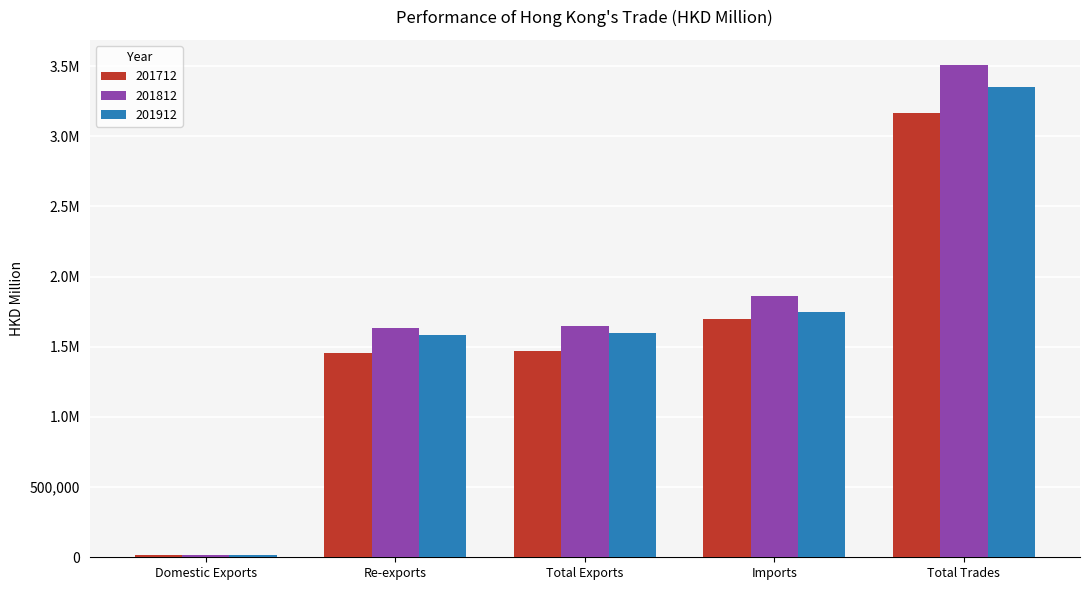

Which has a higher value, Total Exports or Imports?

Imports